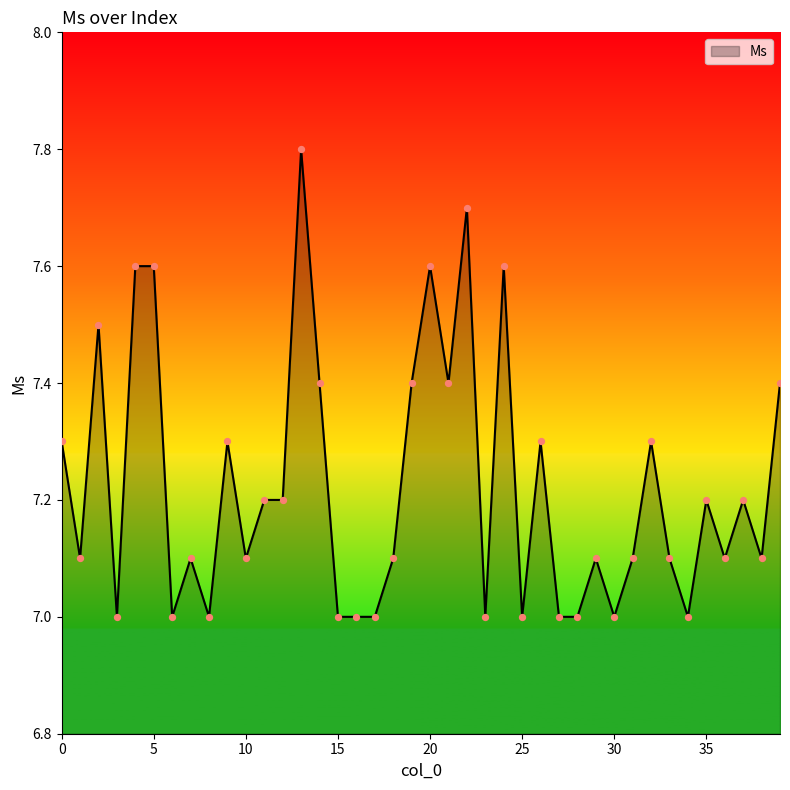

What is the difference between the maximum and minimum values?

0.8